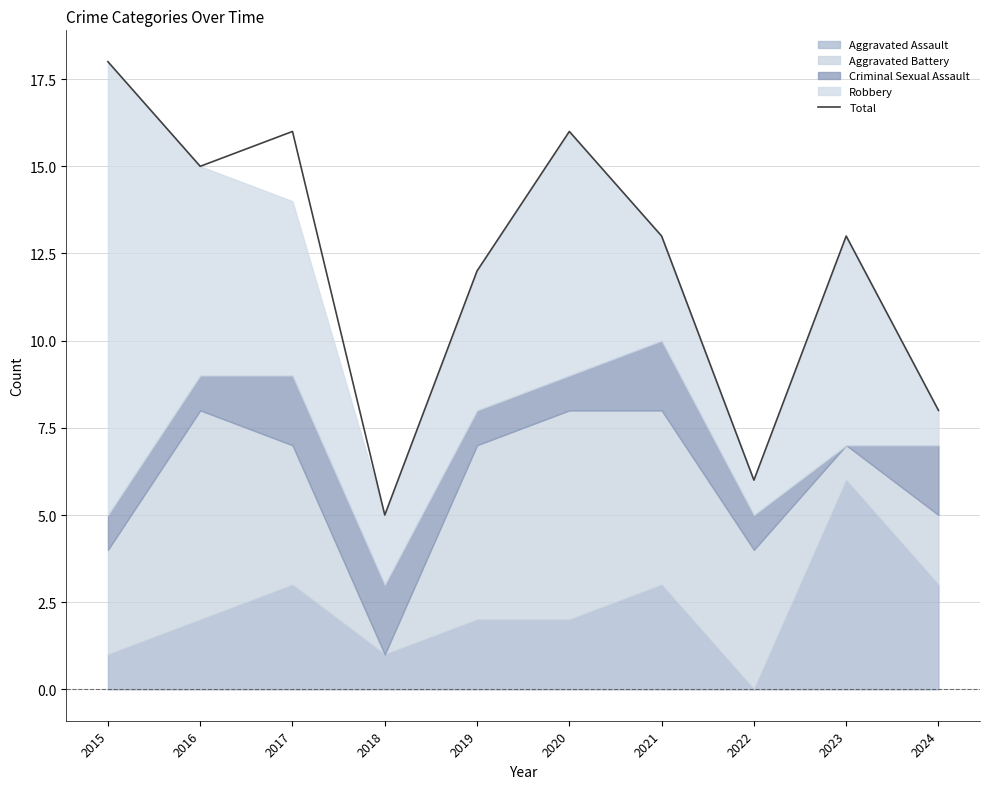

List the labels in order of value, largest first.

2015, 2017, 2020, 2016, 2021, 2023, 2019, 2024, 2022, 2018